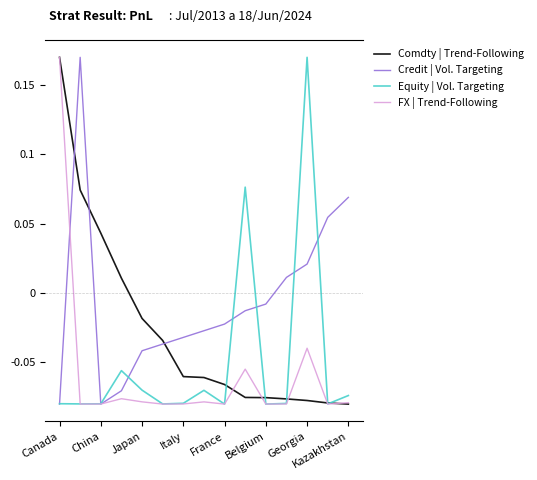

Which series has the largest total across all categories?

Credit | Vol. Targeting